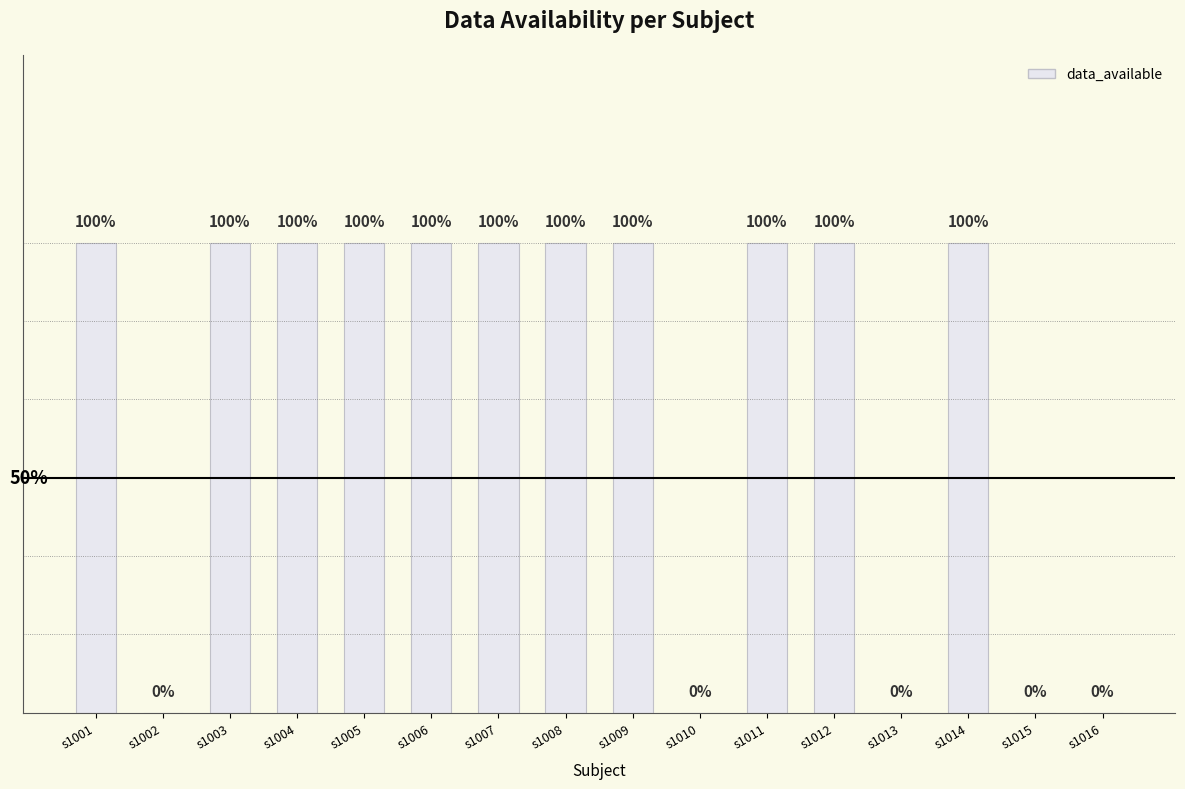

True or false: the data shows 1 at s1012.

False